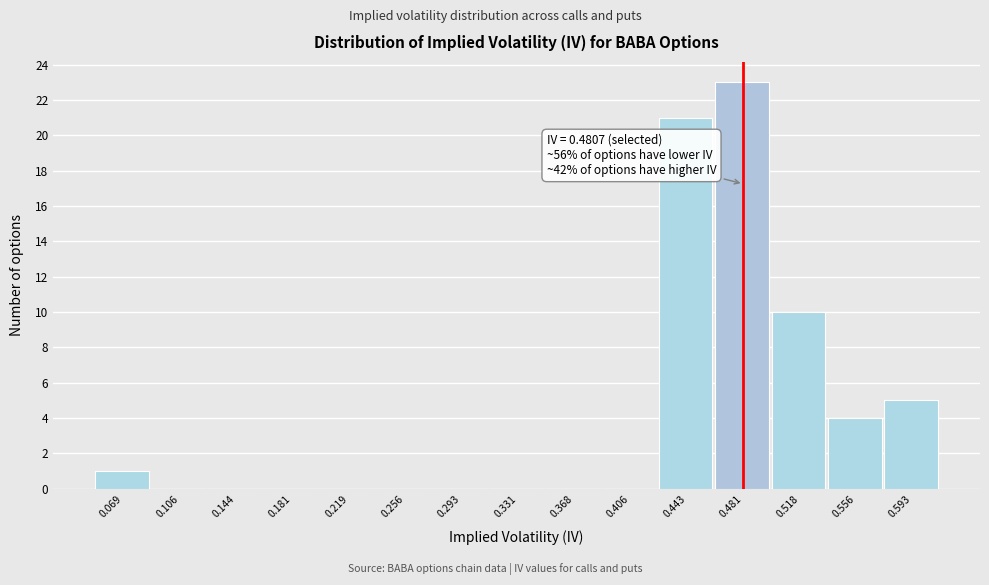

Which range on the x-axis has the tallest bar?

0.460 to 0.500